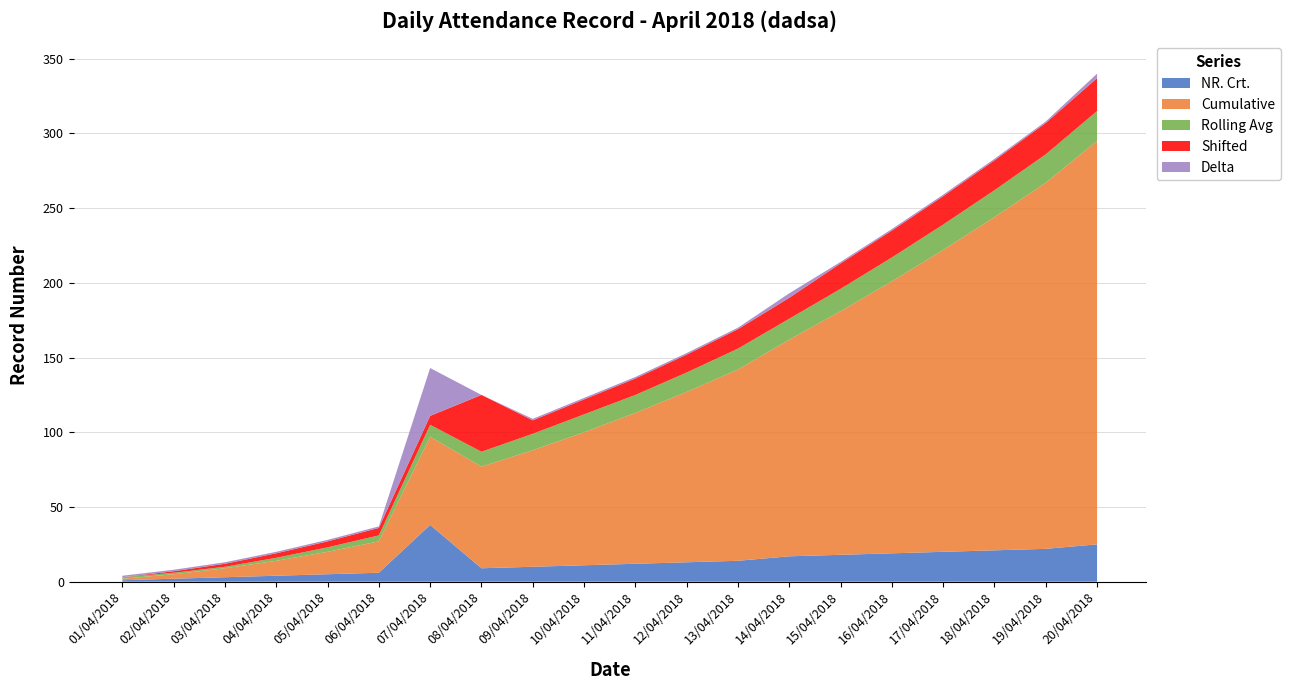

Reading right to left, what are all the values shown in this chart?

NR. Crt.: 25	22	21	20	19	18	17	14	13	12	11	10	9	38	6	5	4	3	2	1
Cumulative: 270	245	223	202	182	163	145	128	114	101	89	78	68	59	21	15	10	6	3	1
Rolling Avg: 20	19	18	17	16	15	14	14	13	12	12	11	10	8	4	3	2	1	1	1
Shifted: 22	21	20	19	18	17	14	13	12	11	10	9	38	6	5	4	3	2	1	0
Delta: 3	1	1	1	1	1	3	1	1	1	1	1	0	32	1	1	1	1	1	1